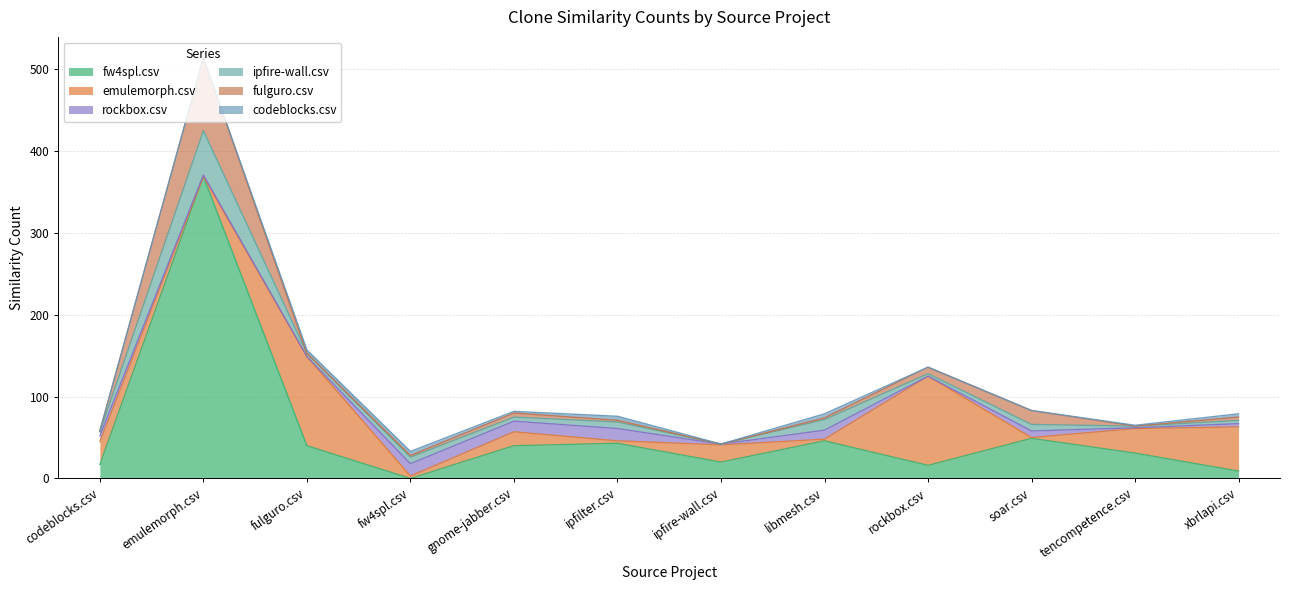

What position from the right is gnome-jabber.csv?

8